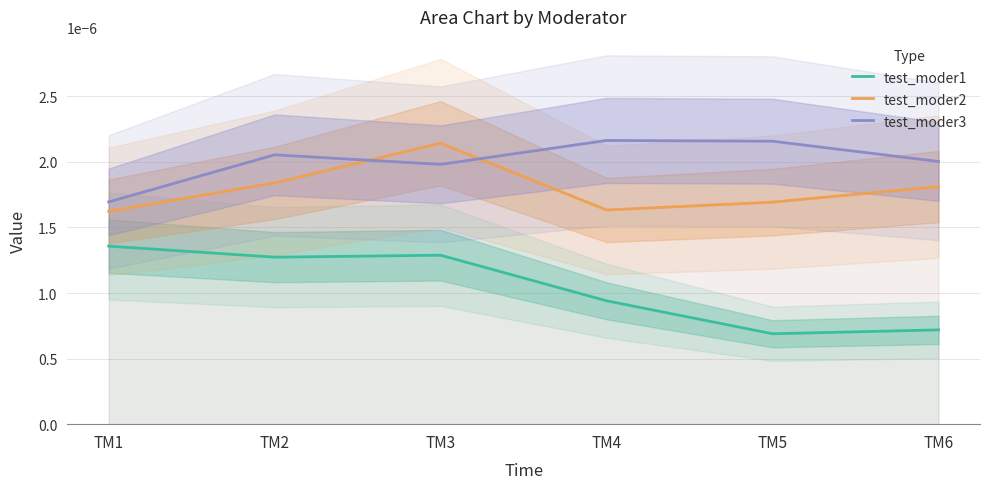

At how many categories does at least one series exceed 0?

6